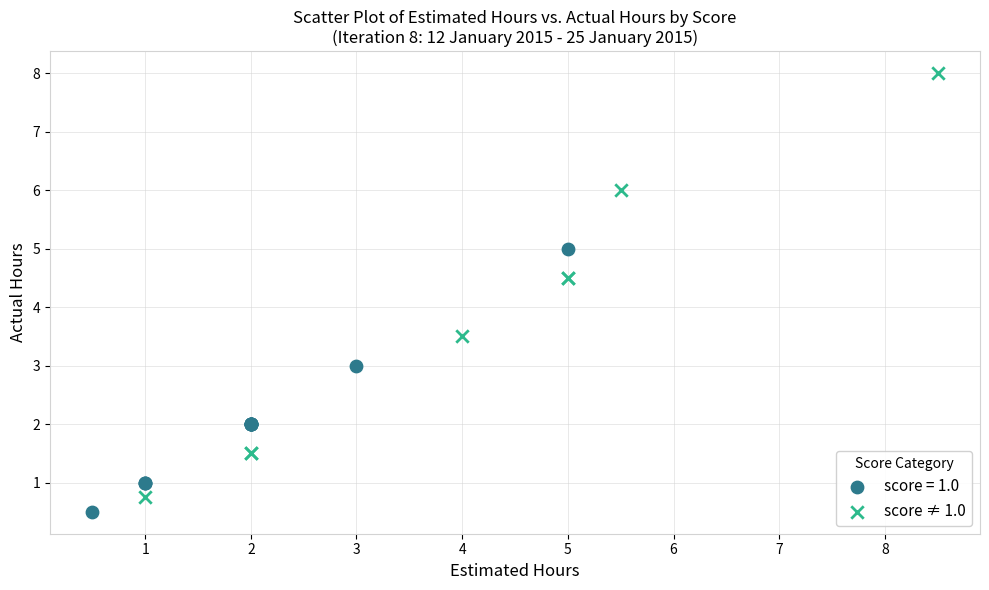

Which series reaches the maximum Y coordinate?

score ≠ 1.0